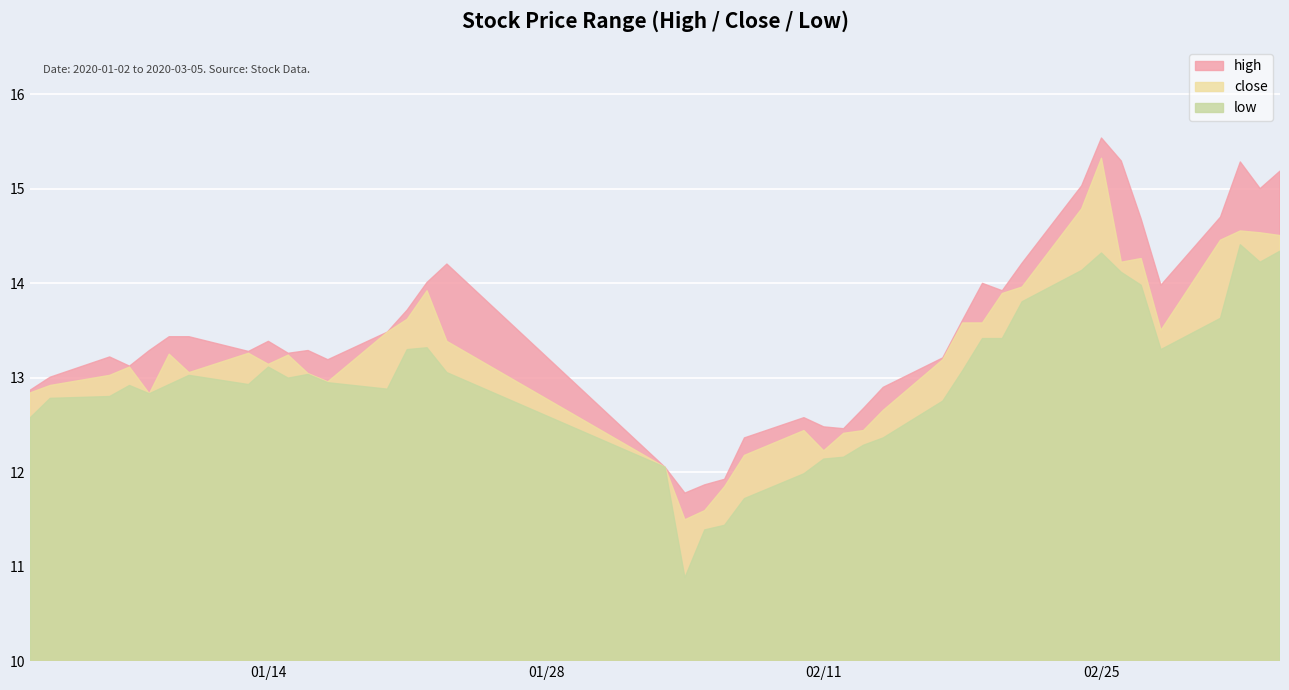

What is the difference between the high values at 2020-03-03 and 2020-01-03?

2.3